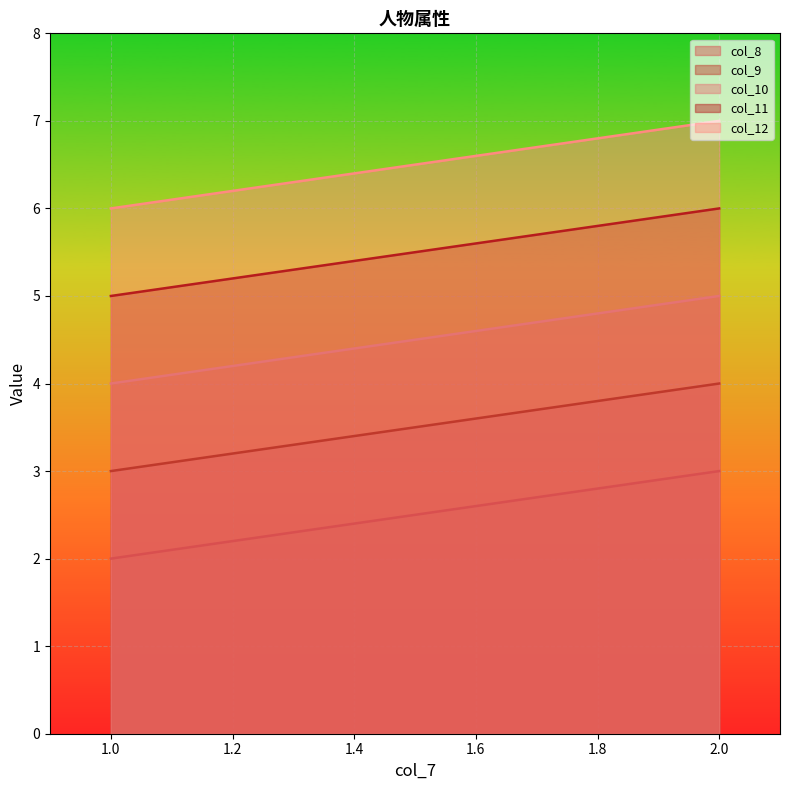

What is the spread (max minus min) of values at 2?

4.0